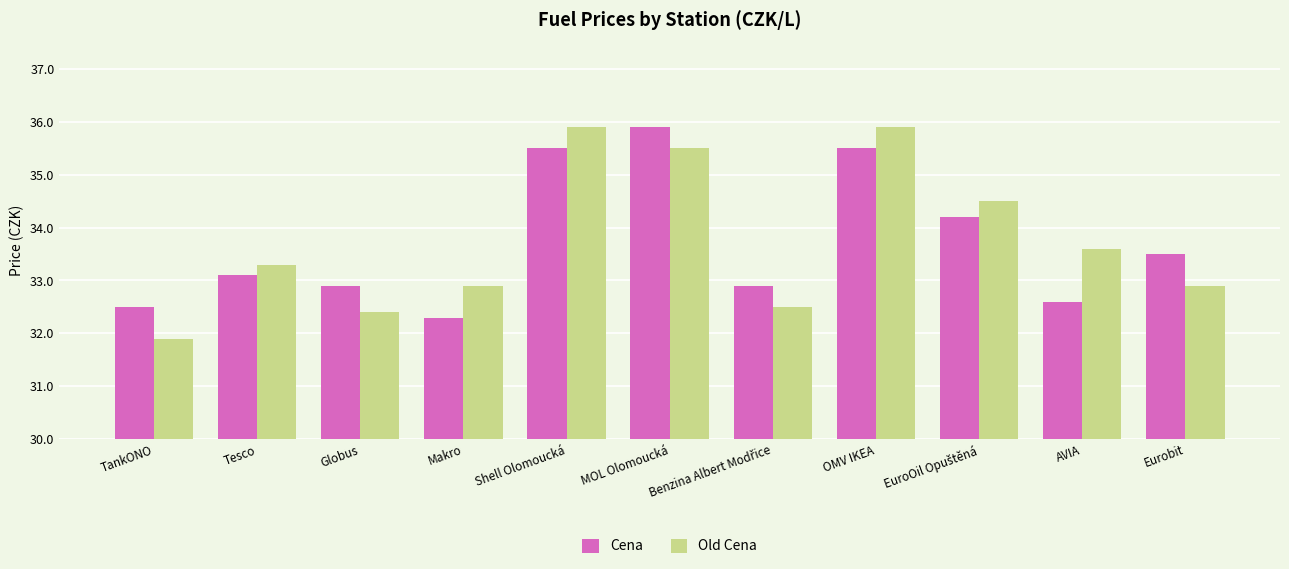

Is the value of Cena at Makro greater than the value of Old Cena at Tesco?

No